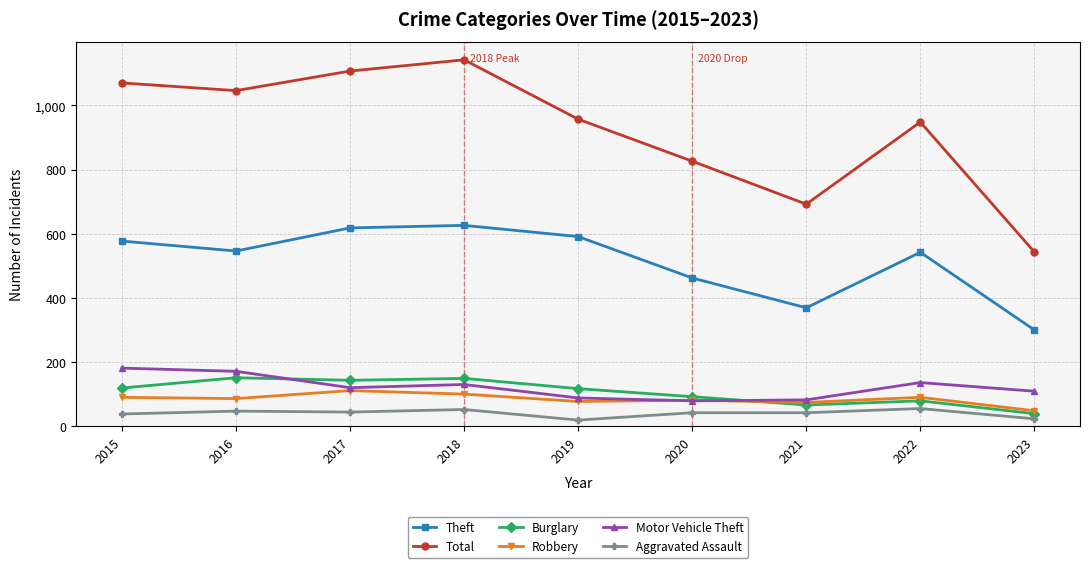

In Robbery, how many points are lower than both neighbors (excluding endpoints)?

3